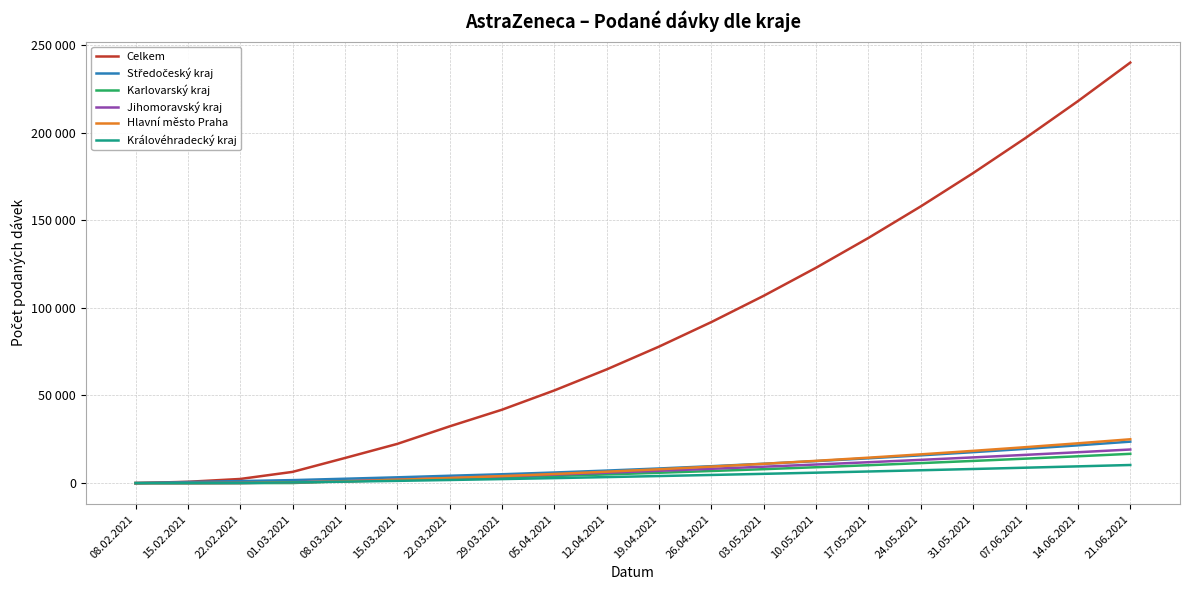

Does the chart have visible grid lines?

Yes